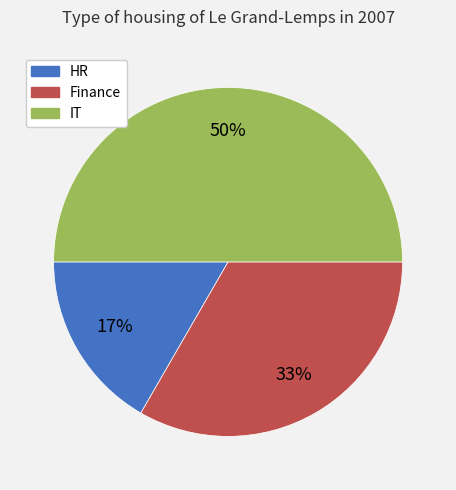

How many segments does this pie chart have?

3